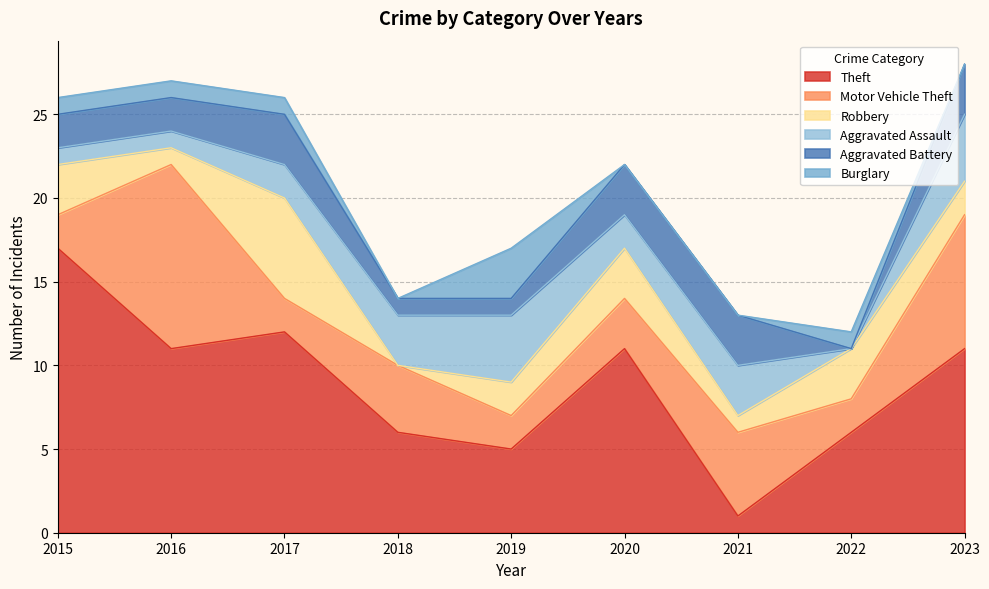

What is the average value of the Theft series?

9